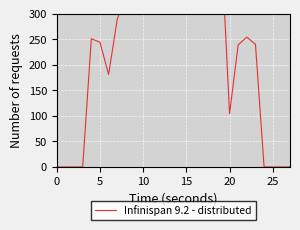

What is the approximate value at 16?

669